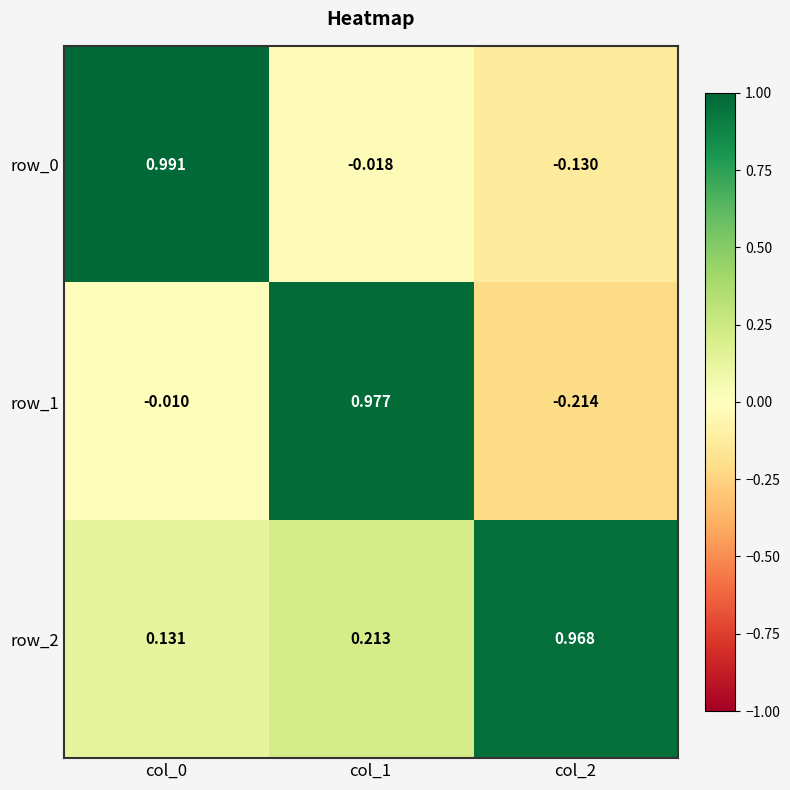

At how many categories does at least one series exceed 0?

3